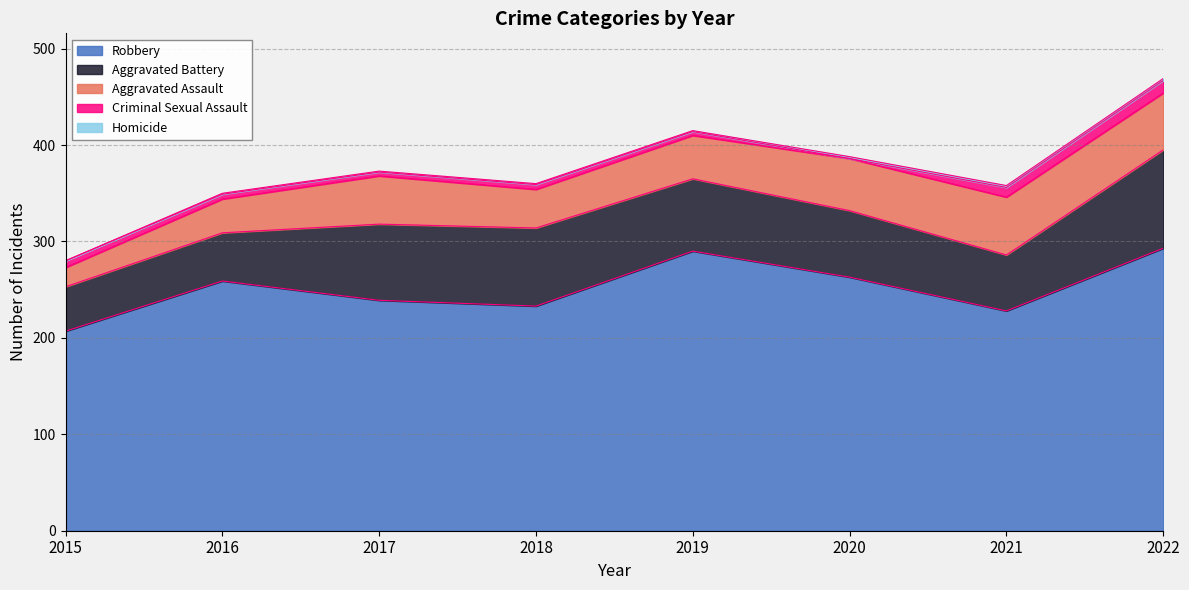

At which label does Homicide first exceed 1?

2020